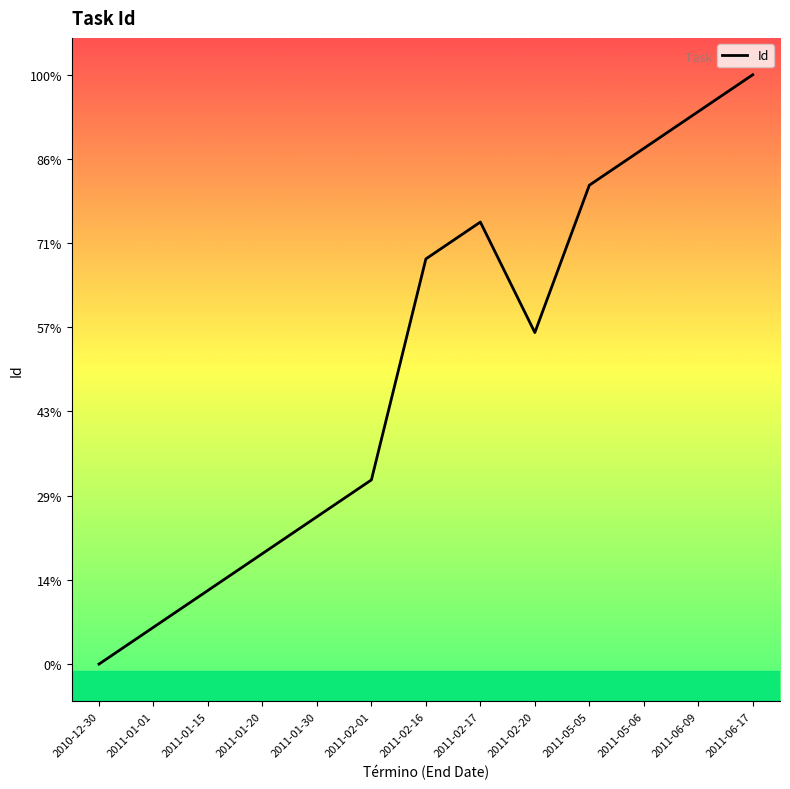

Does the chart display data point markers on the line(s)?

No